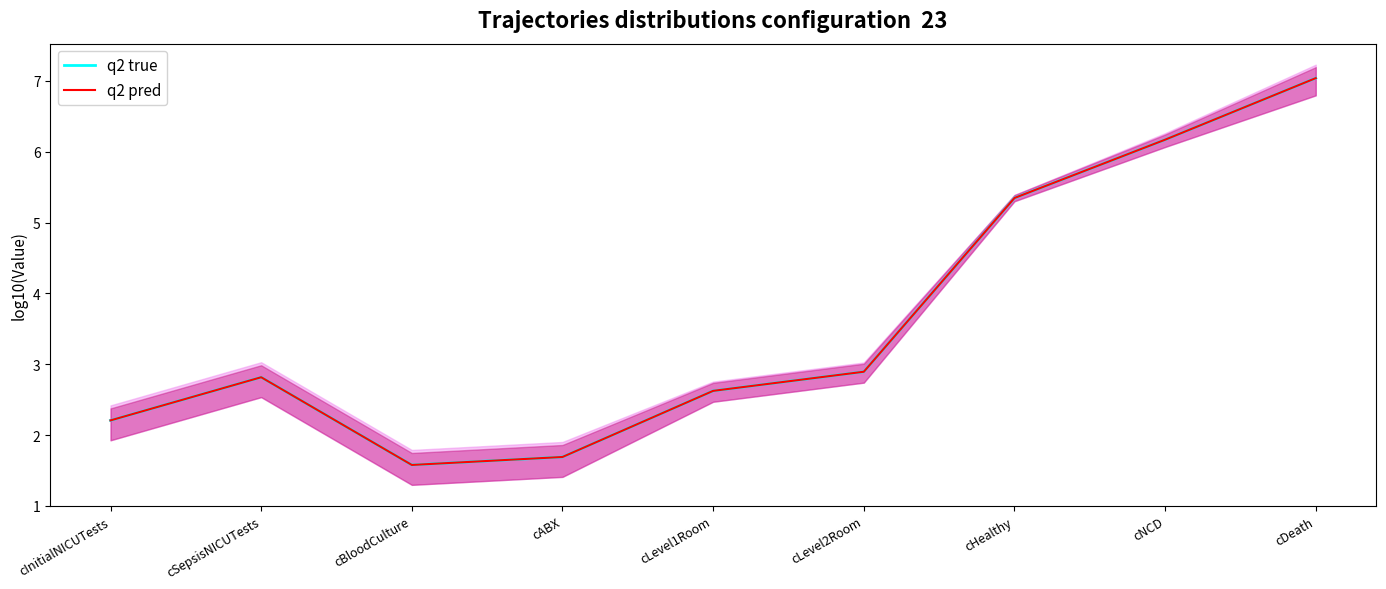

Is the value of q2 true at cDeath greater than the value of q2 pred at cInitialNICUTests?

Yes